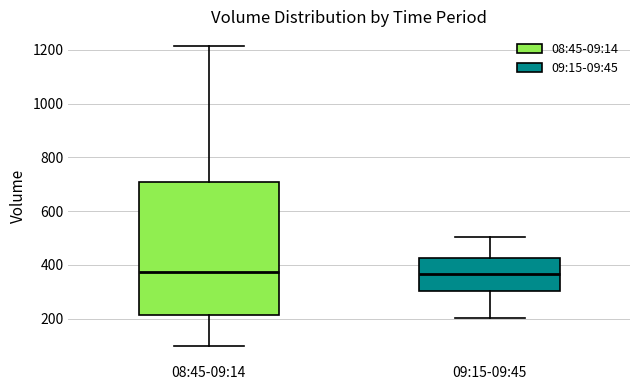

Reading left to right, read every box against the y-axis: the position of its median line, the range the box covers, and the ends of its whiskers. The values are not printed on the chart, so give them approximately, as read against the axis.

08:45-09:14: median 380, box 220 to 700, whiskers 100 to 1220
09:15-09:45: median 360, box 300 to 420, whiskers 200 to 500